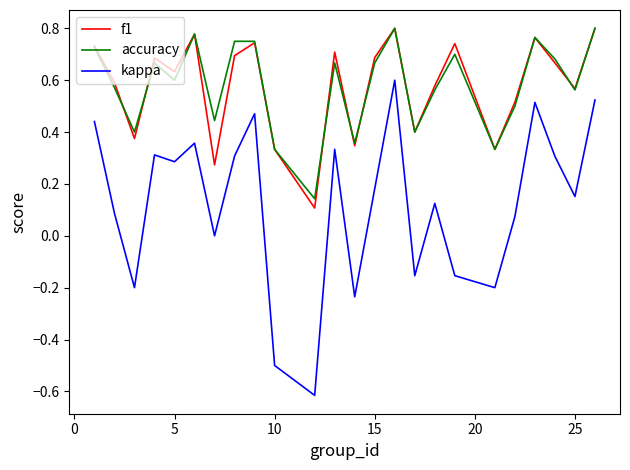

What is the minimum value for kappa?

-0.6